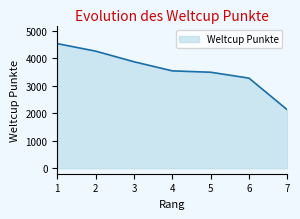

Reading left to right, what are all the values shown in this chart?

1=4542	2=4268	3=3881	4=3549	5=3499	6=3284	7=2130